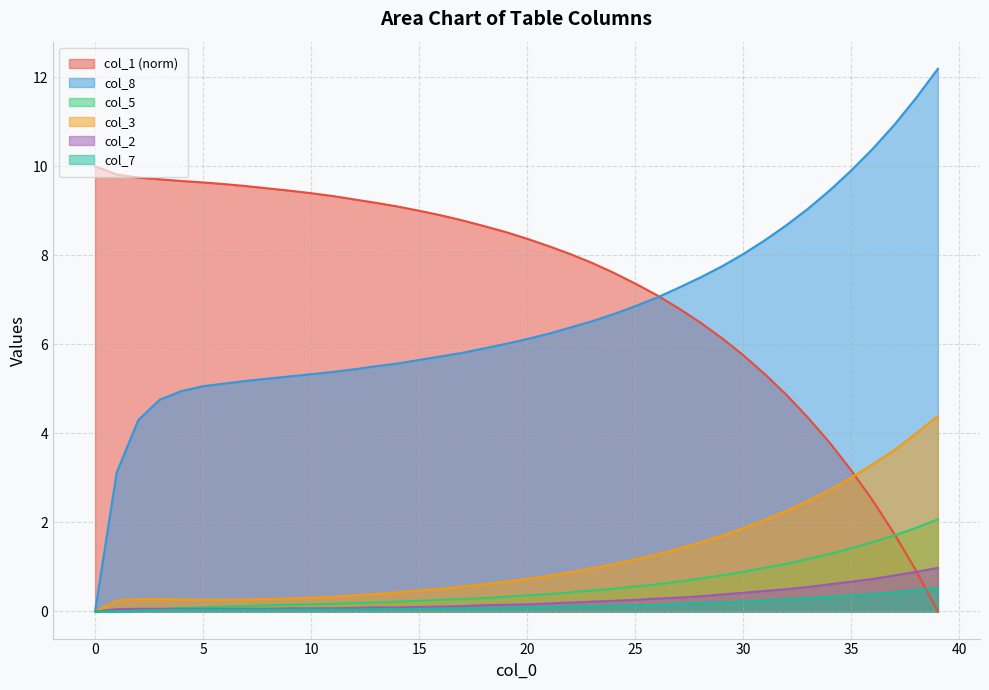

What is the difference between the col_5 values at 21 and 38?

1.5